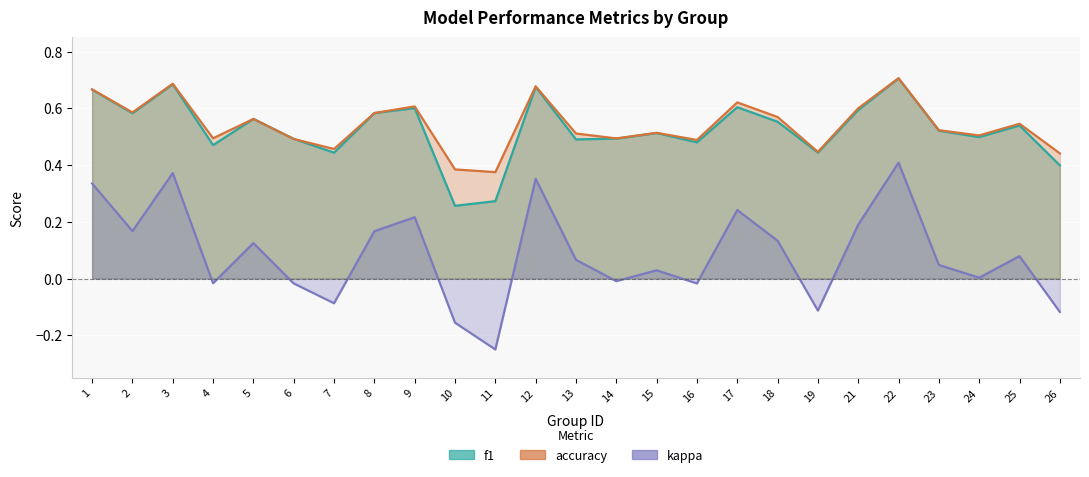

How many interior local valleys does the kappa series have?

8